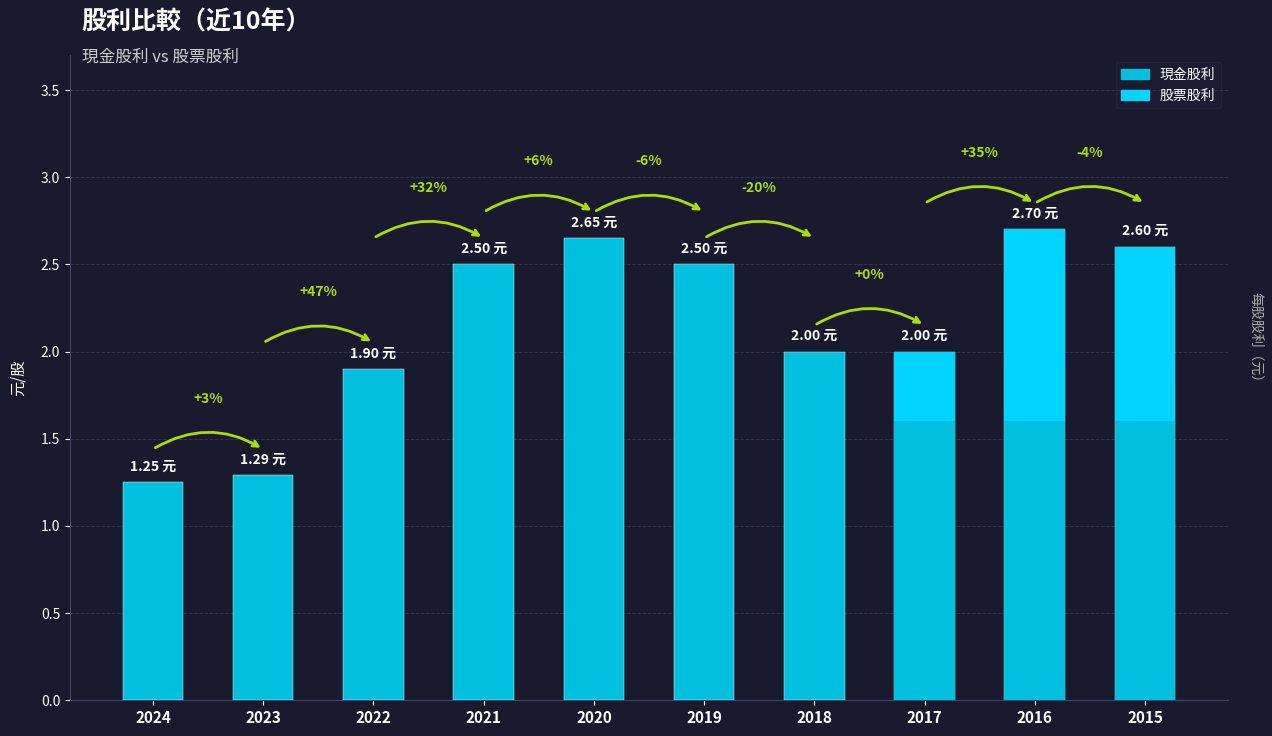

At which label does the data first exceed 2?

2021